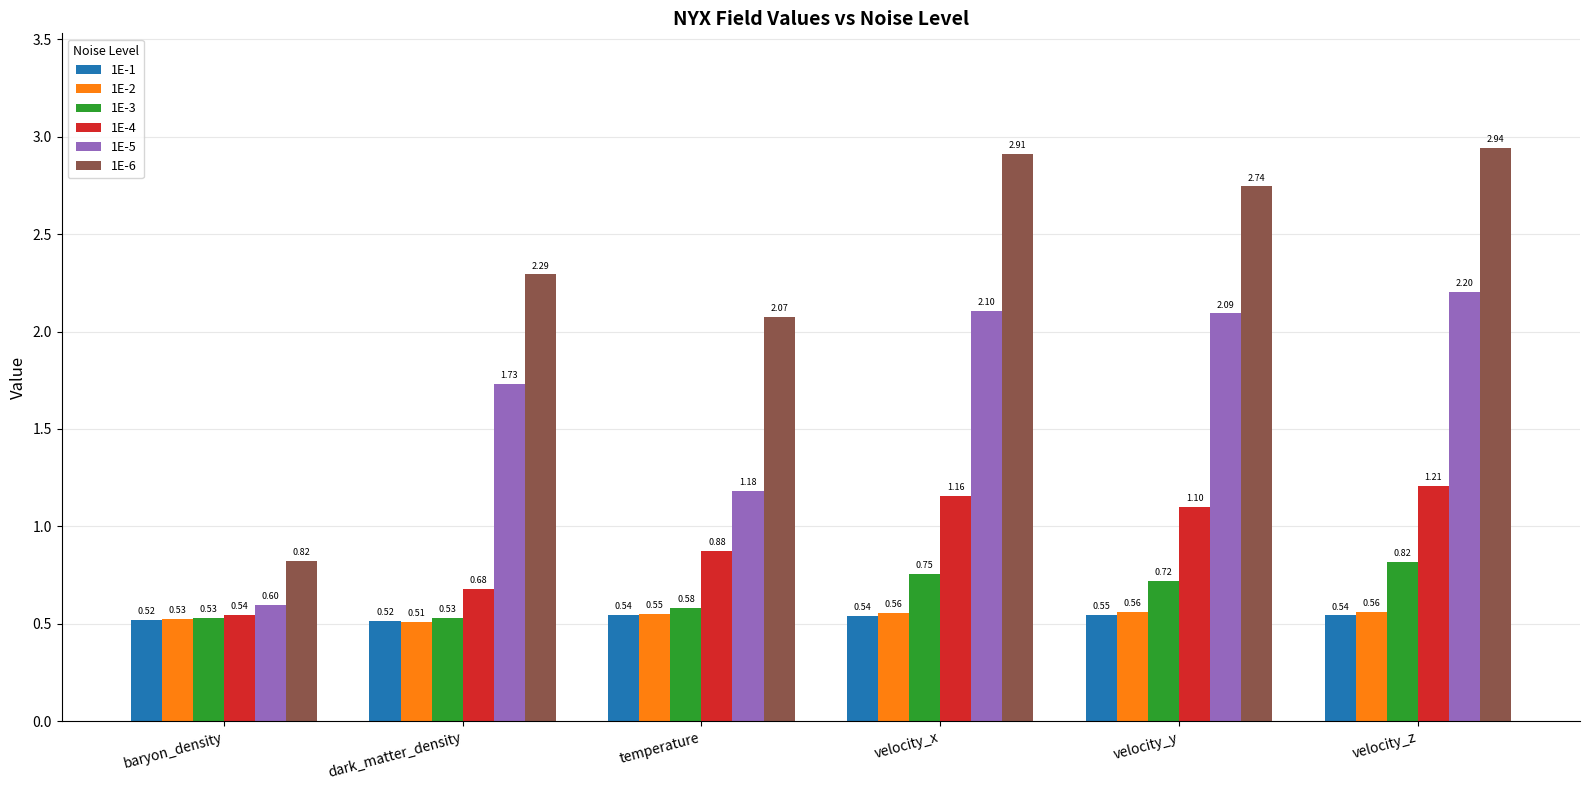

At velocity_z, list the series in order from smallest to largest.

1E-1, 1E-2, 1E-3, 1E-4, 1E-5, 1E-6